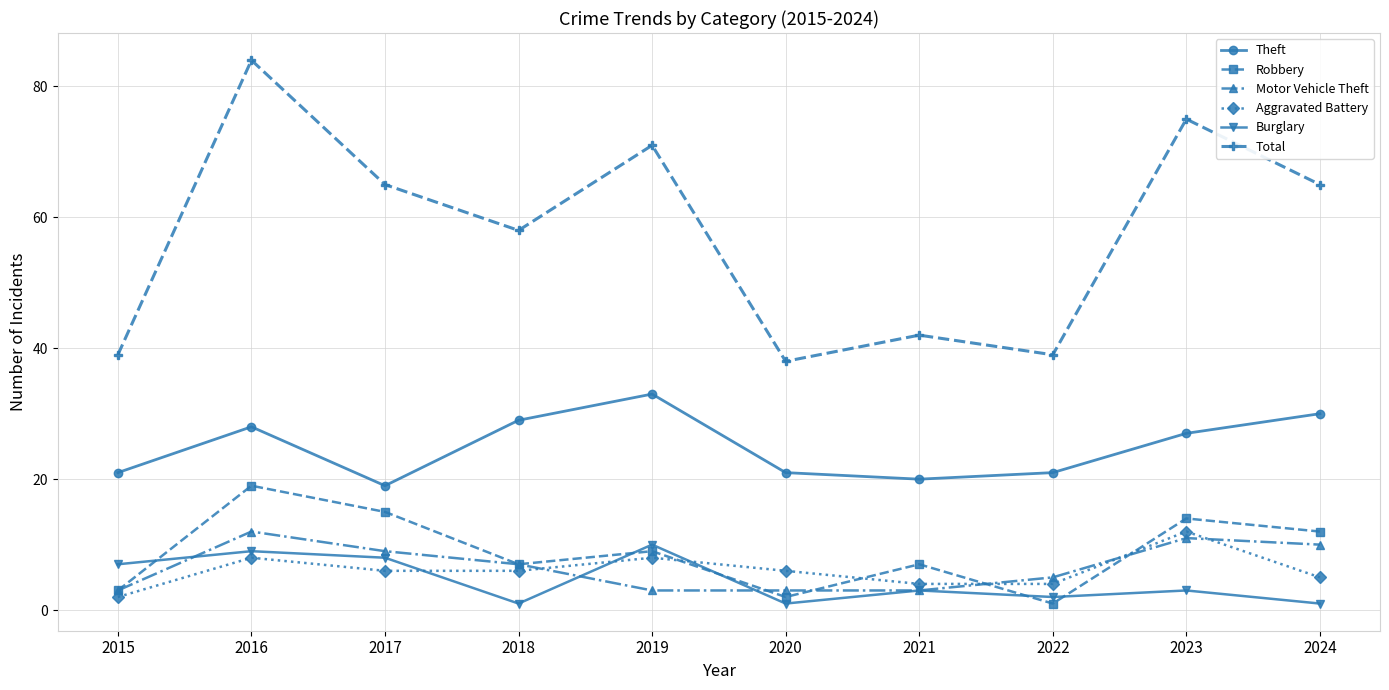

What is the maximum value shown in the chart?

84